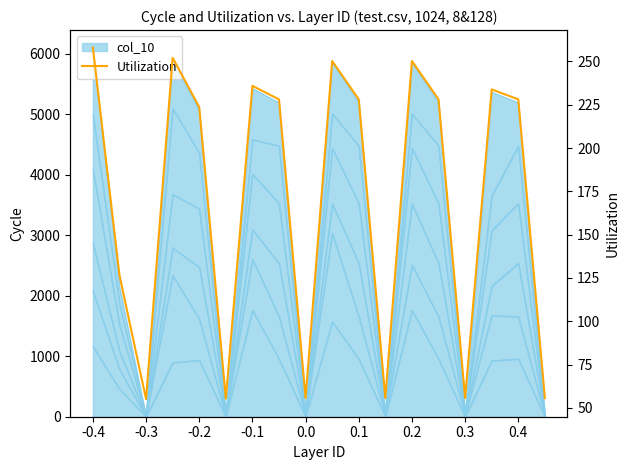

How many lines are shown in the chart?

1